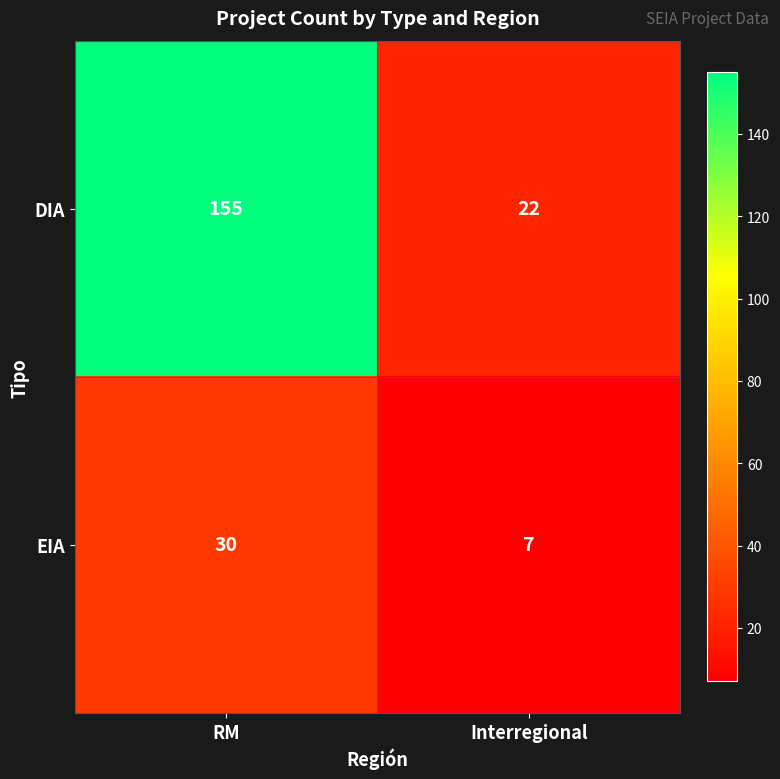

List the series in order of their overall mean, highest first.

DIA, EIA